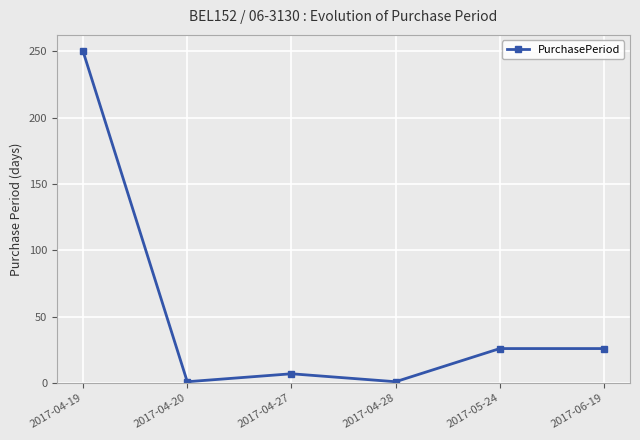

Between 2017-04-27 and 2017-06-19, which is larger?

2017-06-19